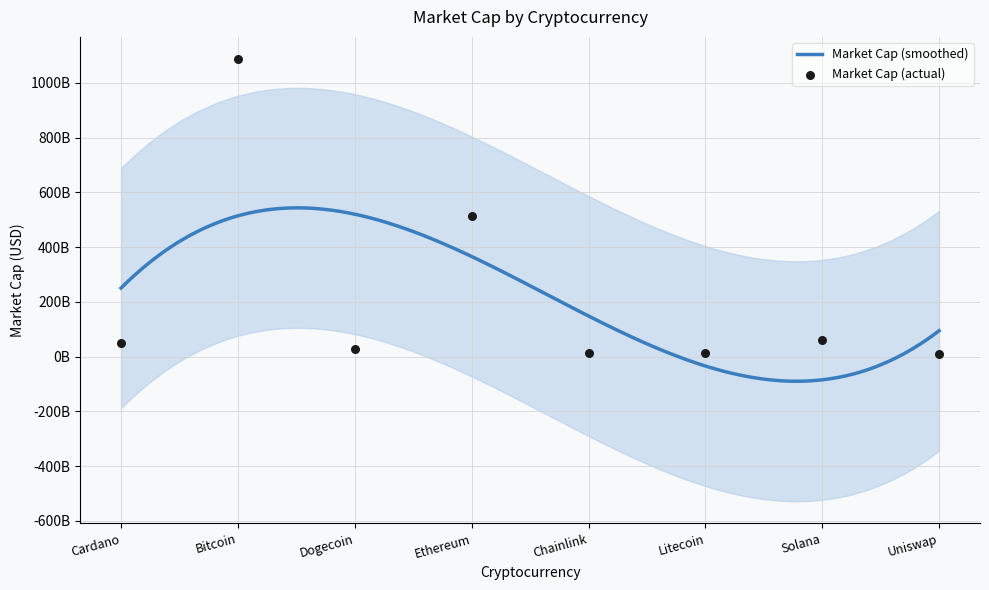

Between Bitcoin and Chainlink, which is larger?

Bitcoin